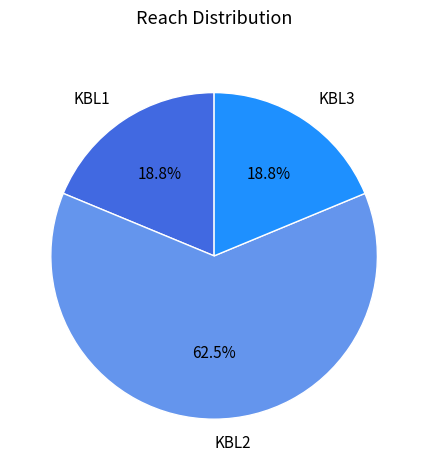

To the nearest percent, what is the difference between the largest and smallest slice percentages?

44%